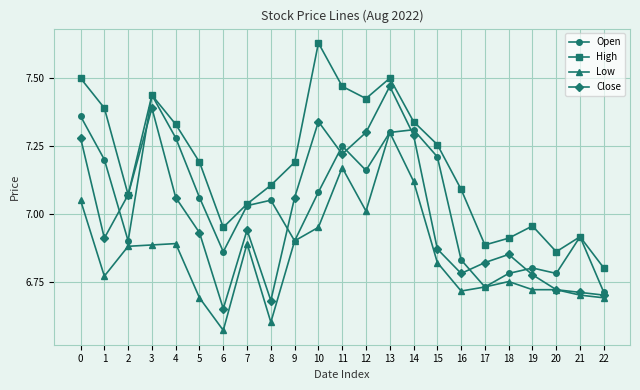

Is it true that Open equals 7.3 at 4?

True